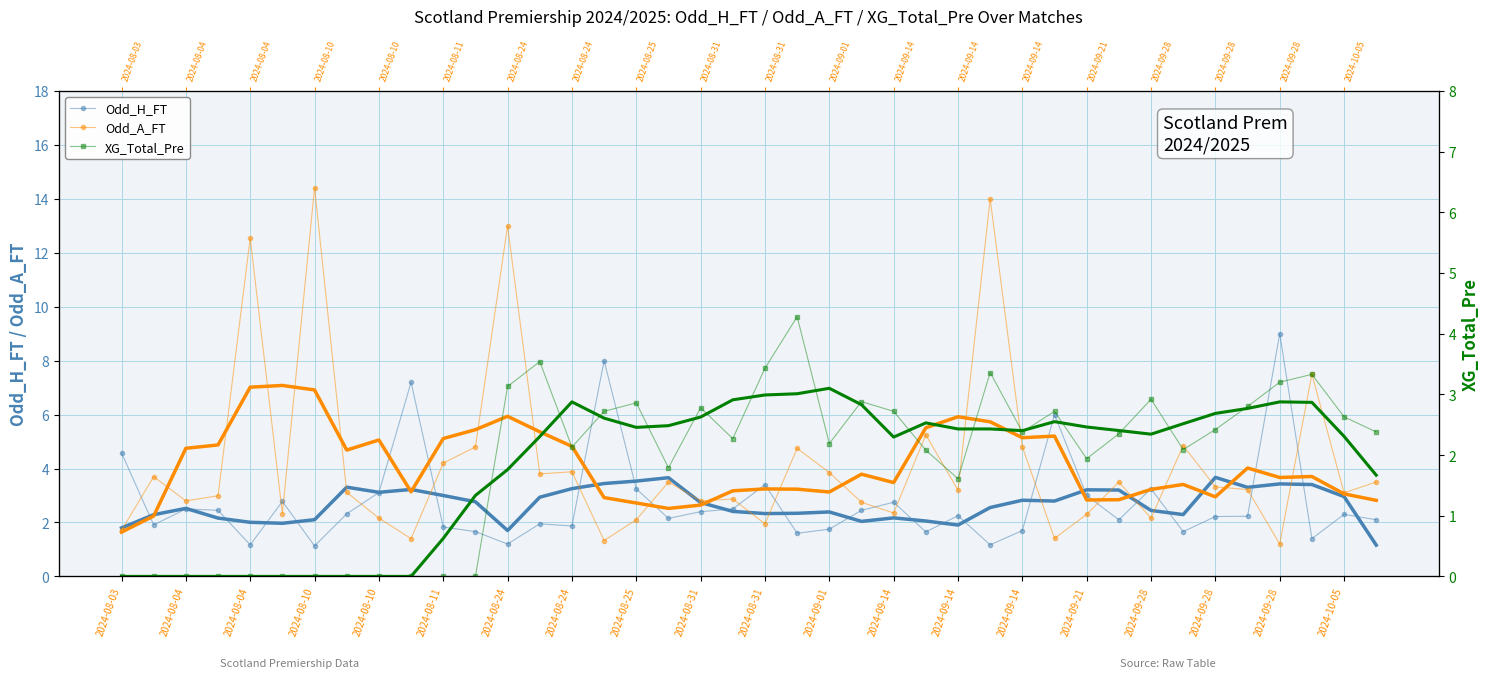

What is the label of the 3rd point from the left?

2024-08-04